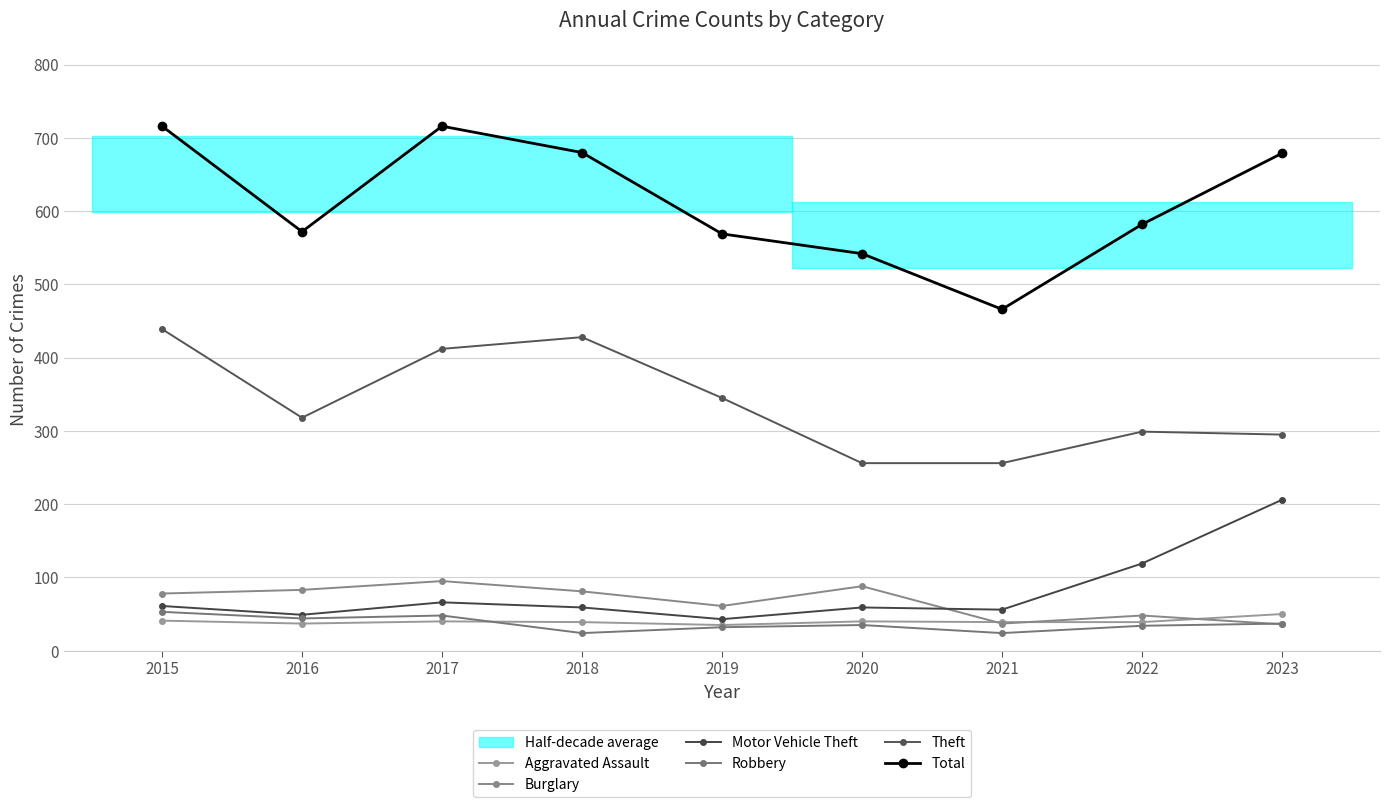

Rank the series by their maximum value, from lowest to highest.

Aggravated Assault, Robbery, Burglary, Motor Vehicle Theft, Theft, Total